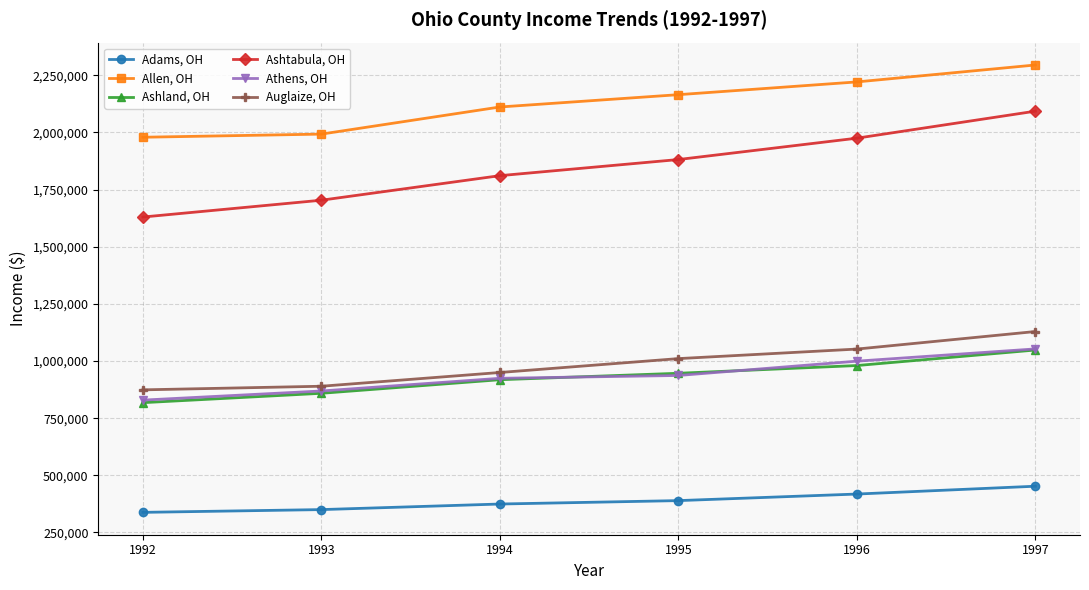

What is the minimum value shown in the chart?

337932